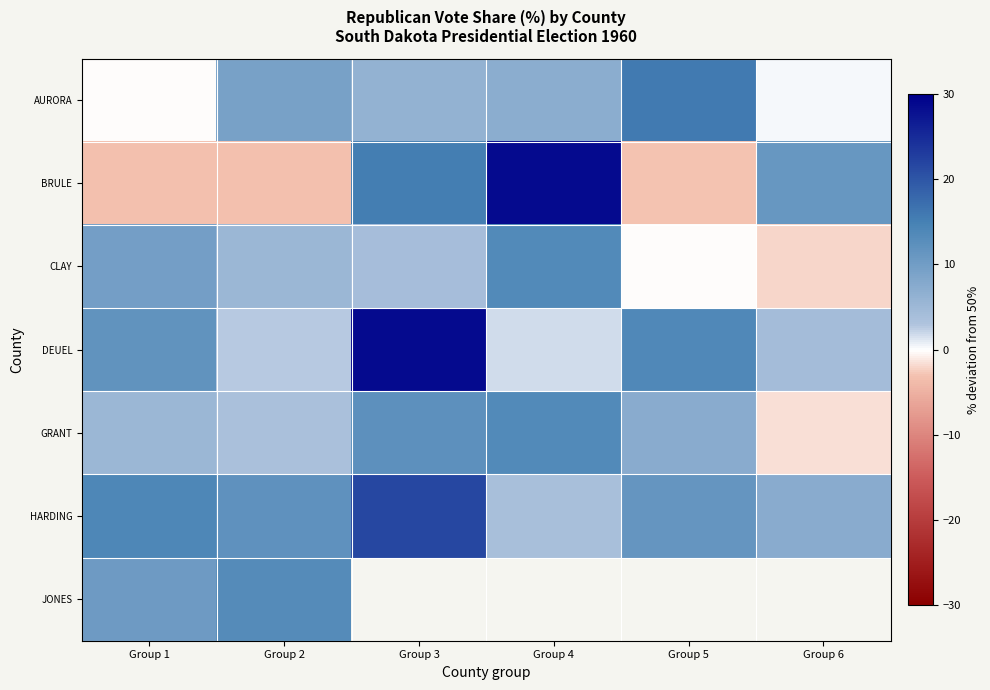

At Group 2, list the series in order from smallest to largest.

BRULE, DEUEL, GRANT, CLAY, AURORA, HARDING, JONES